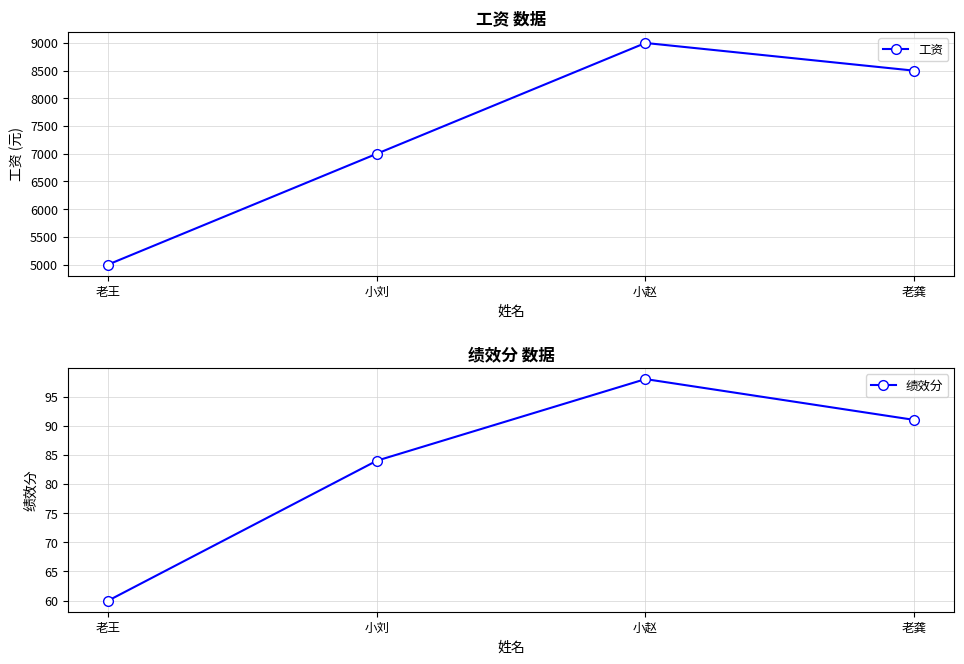

Count the 工资 values in the range 7000 to 9000.

3